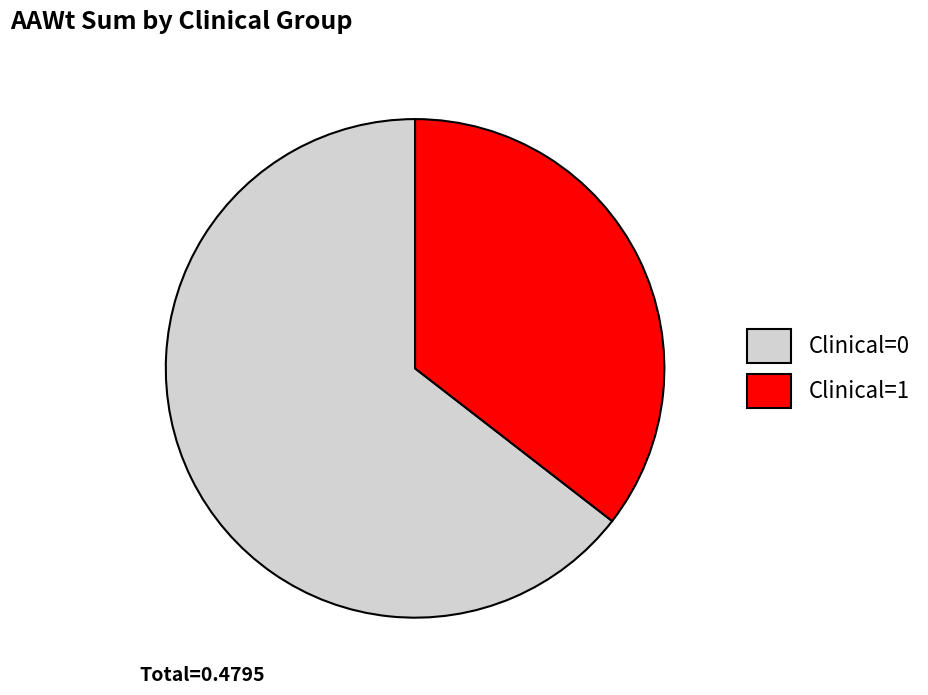

Between Clinical=1 and Clinical=0, which is larger?

Clinical=0